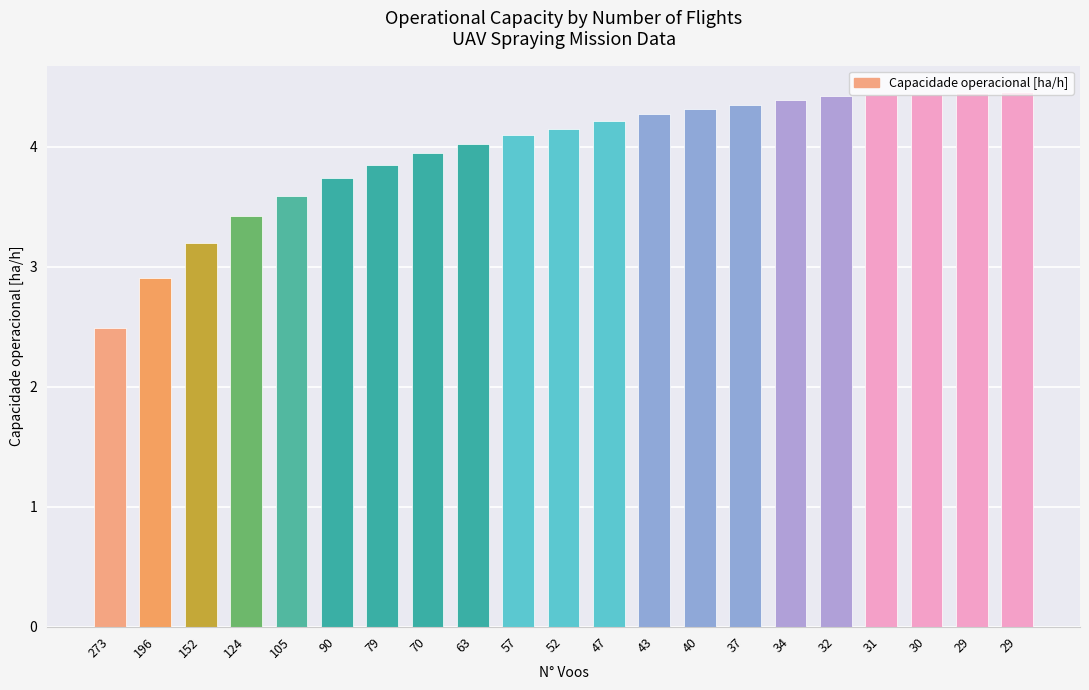

What is the value of the 10th bar from the left?

4.1